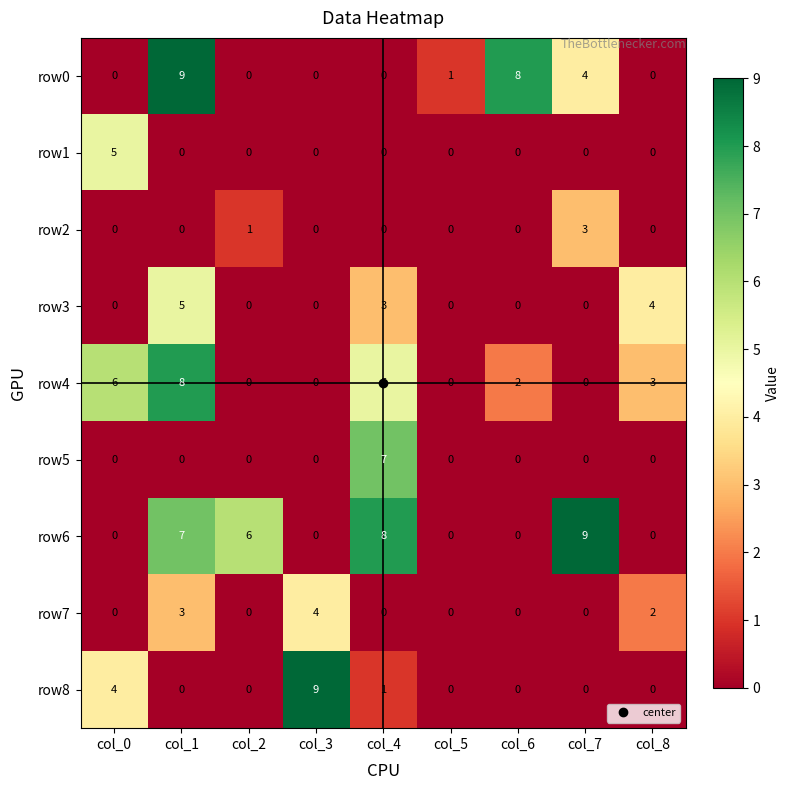

What is the difference between the highest and lowest values at col_1?

9